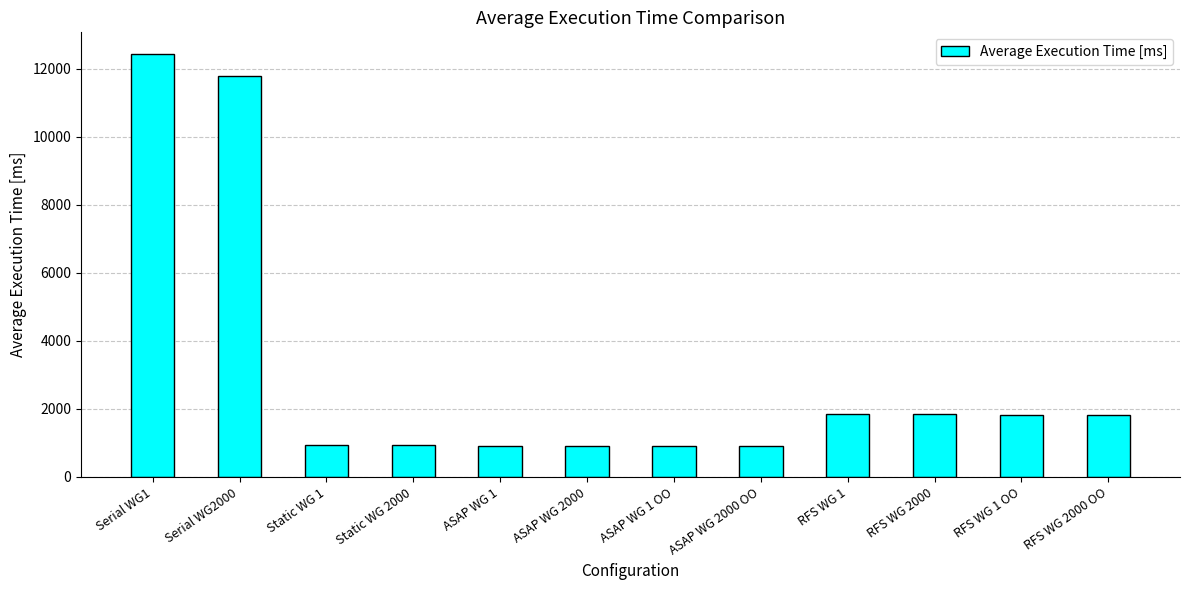

What is the difference between the second highest and minimum values?

10874.0